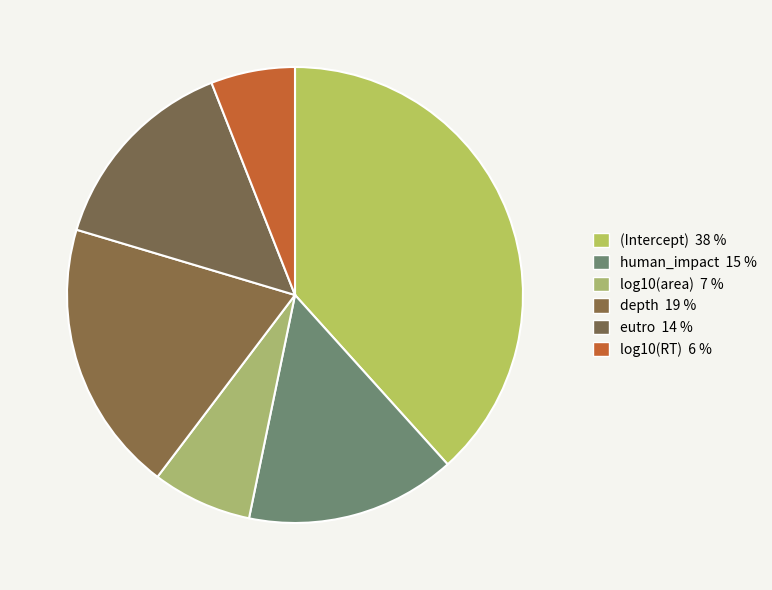

To the nearest percent, what portion does (Intercept) represent?

38%